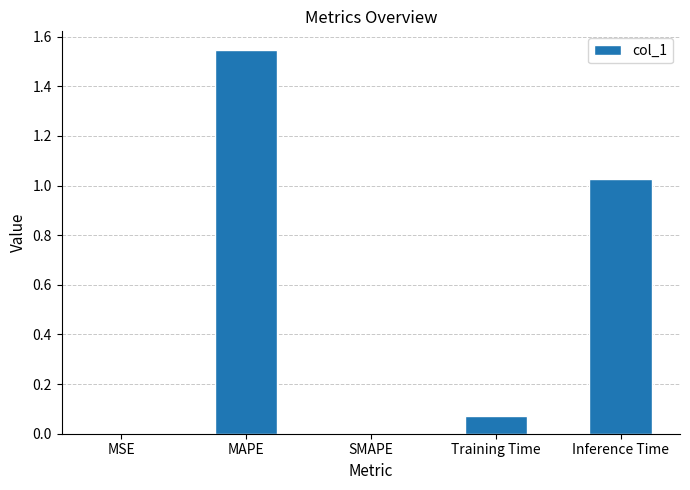

Which label corresponds to the largest value in the chart?

MAPE